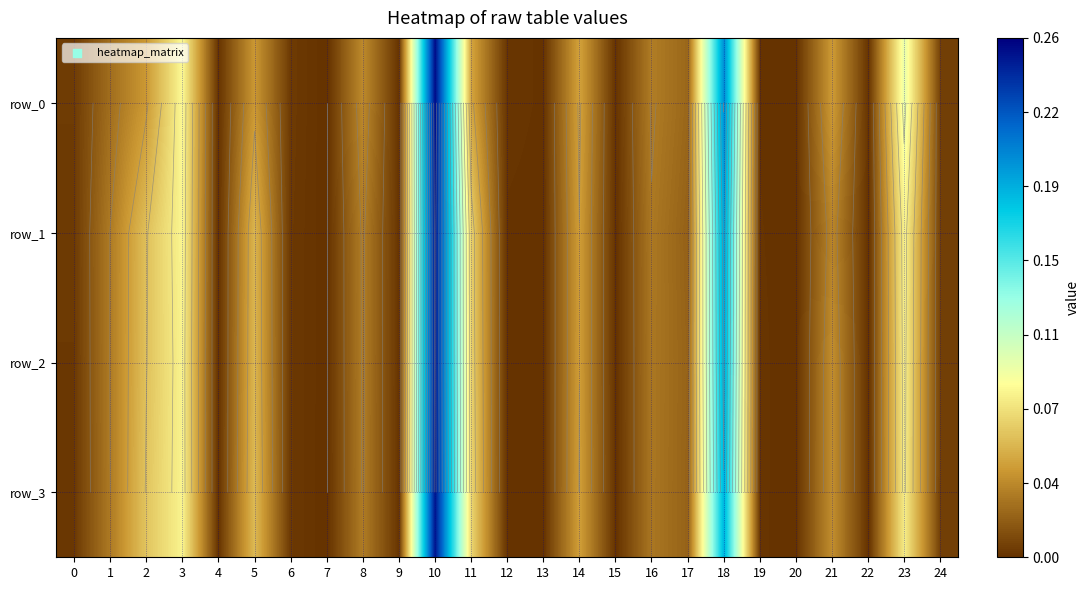

Where is row_2 nearest to the value 0?

7